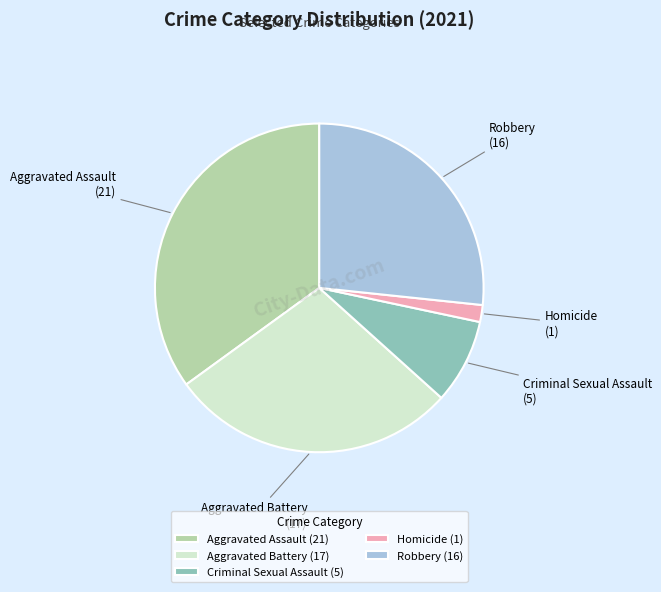

Is the sum of Aggravated Assault and Criminal Sexual Assault greater than half?

No